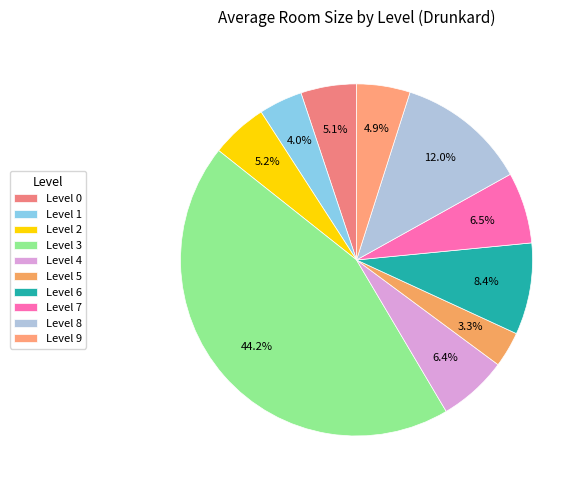

Rank the categories by value from highest to lowest.

Level 3, Level 8, Level 6, Level 7, Level 4, Level 2, Level 0, Level 9, Level 1, Level 5